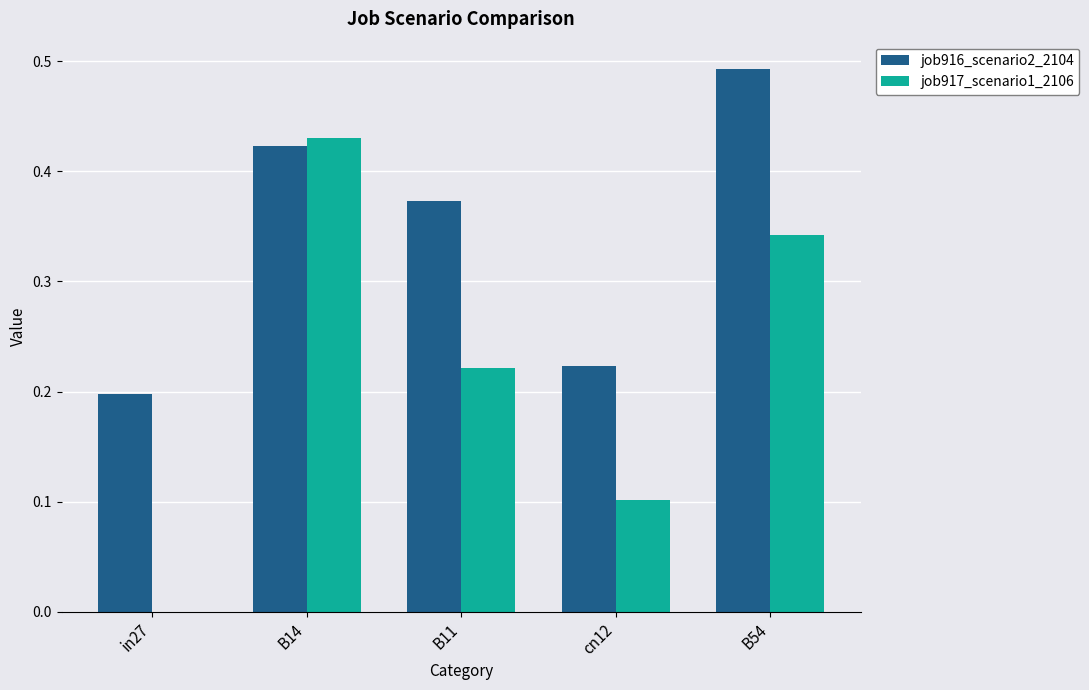

Does the chart contain stacked bars?

No